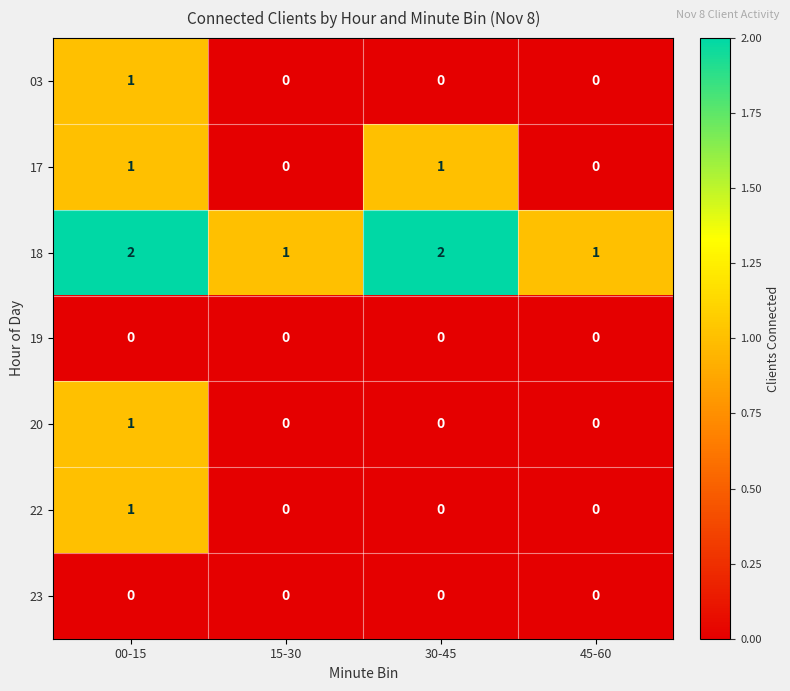

Is it true that 23 equals 0 at 15-30?

True